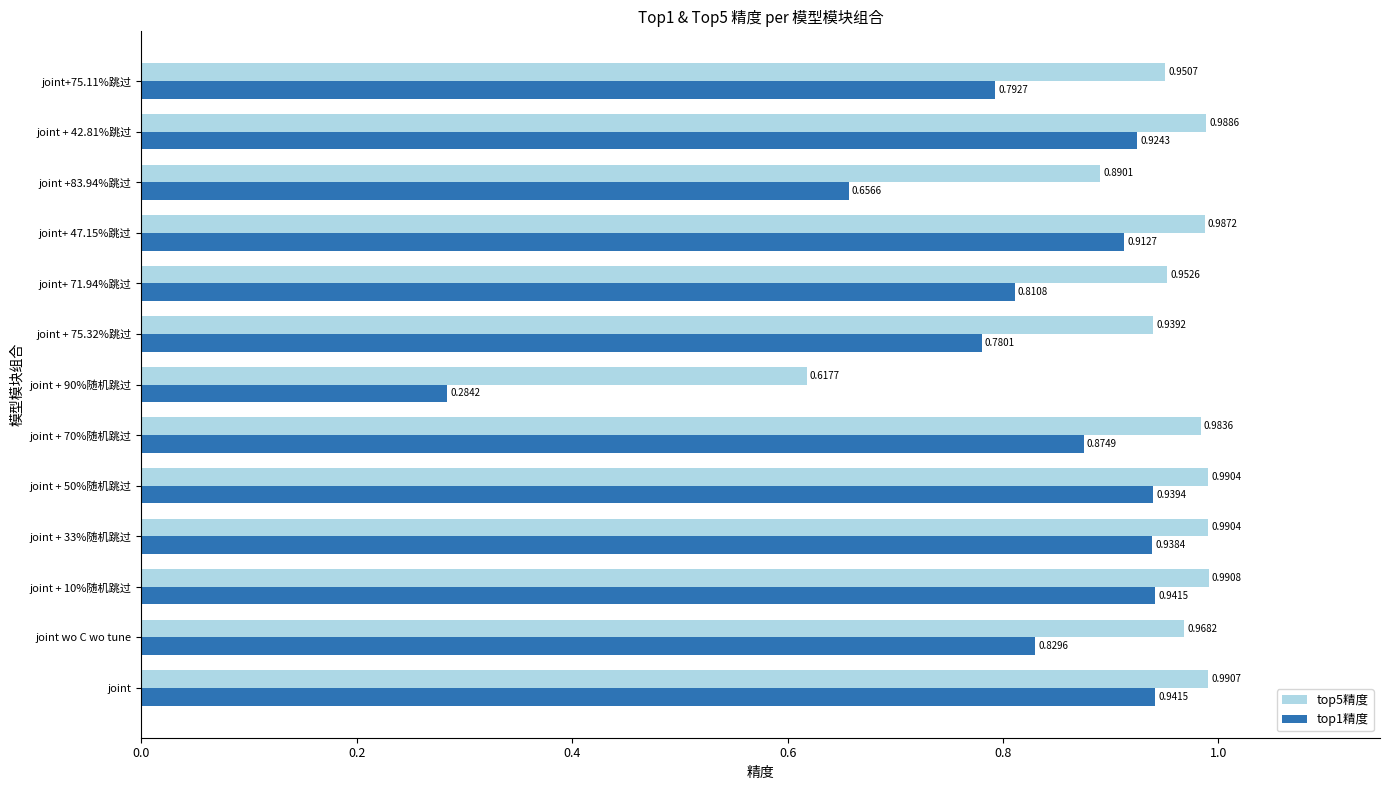

Is the value of top1精度 at joint+ 71.94%跳过 greater than the value of top5精度 at joint + 10%随机跳过?

No